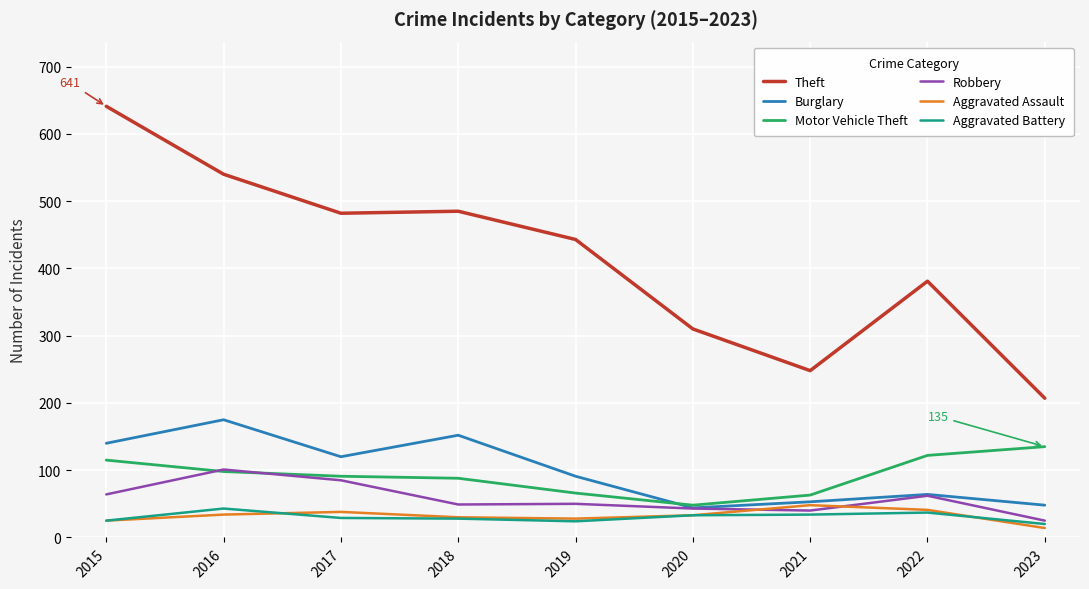

What is the sum of all Aggravated Assault values?

291